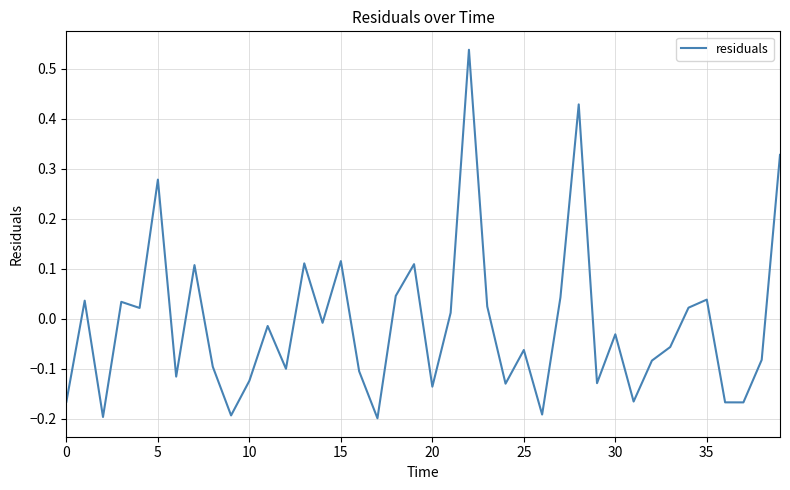

What is the difference between the maximum and minimum values?

0.7